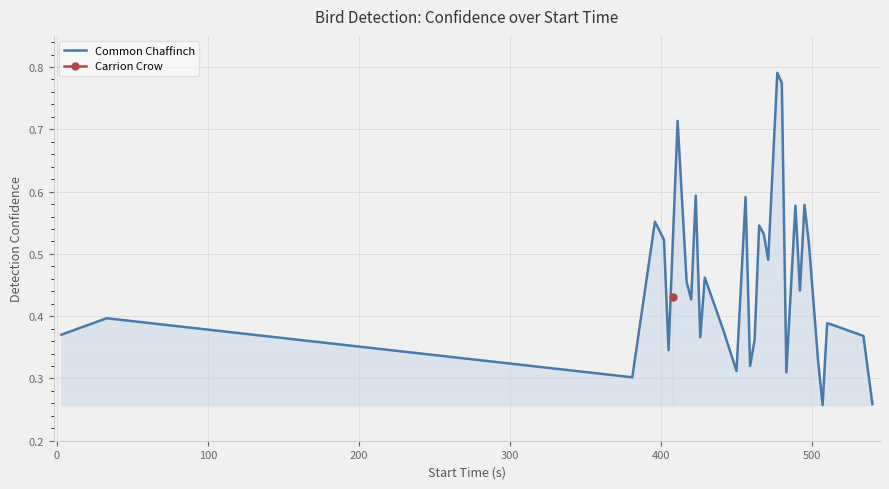

What is the average value?

0.5